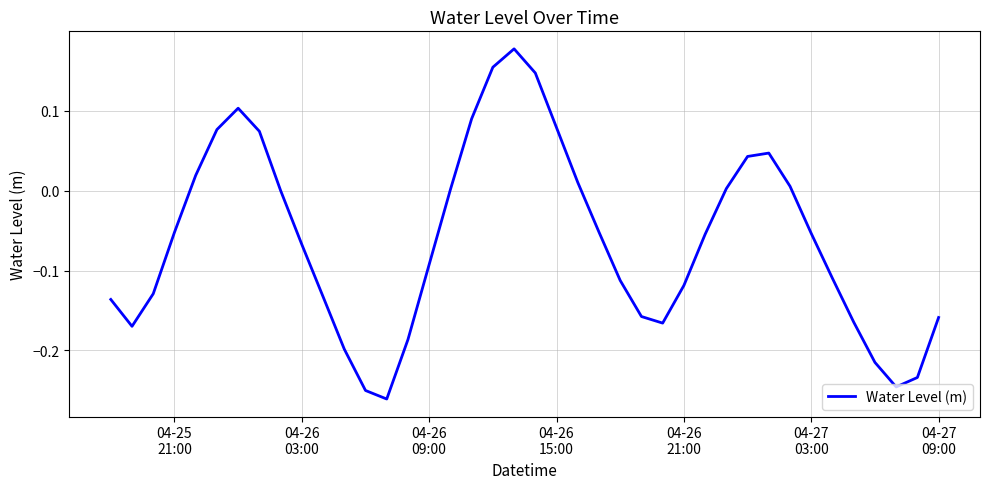

What is the difference between the maximum and minimum values?

0.4